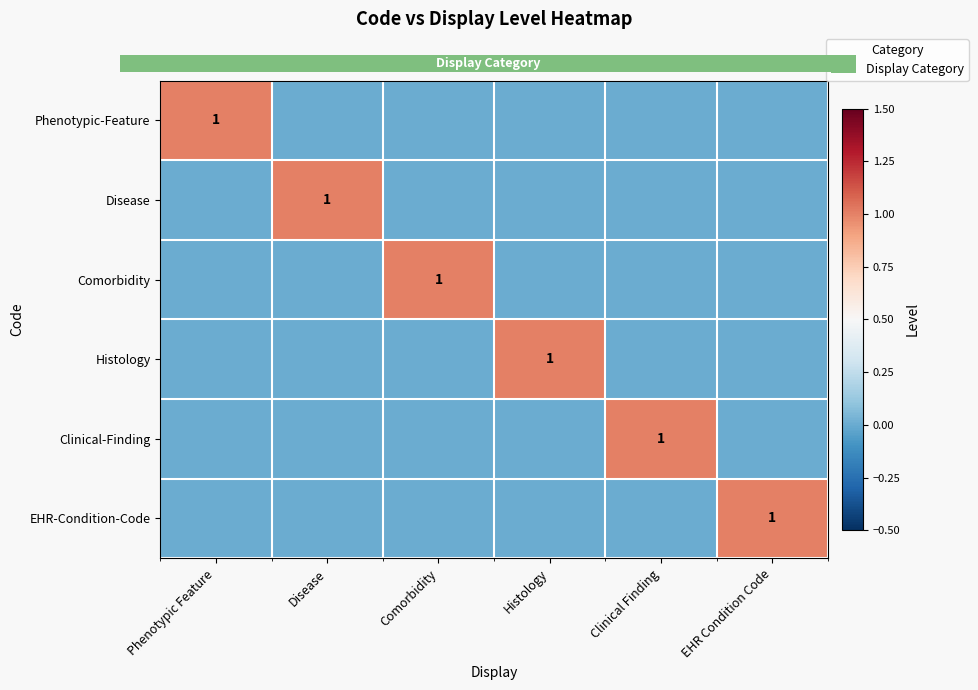

How many values in Disease are above zero?

1